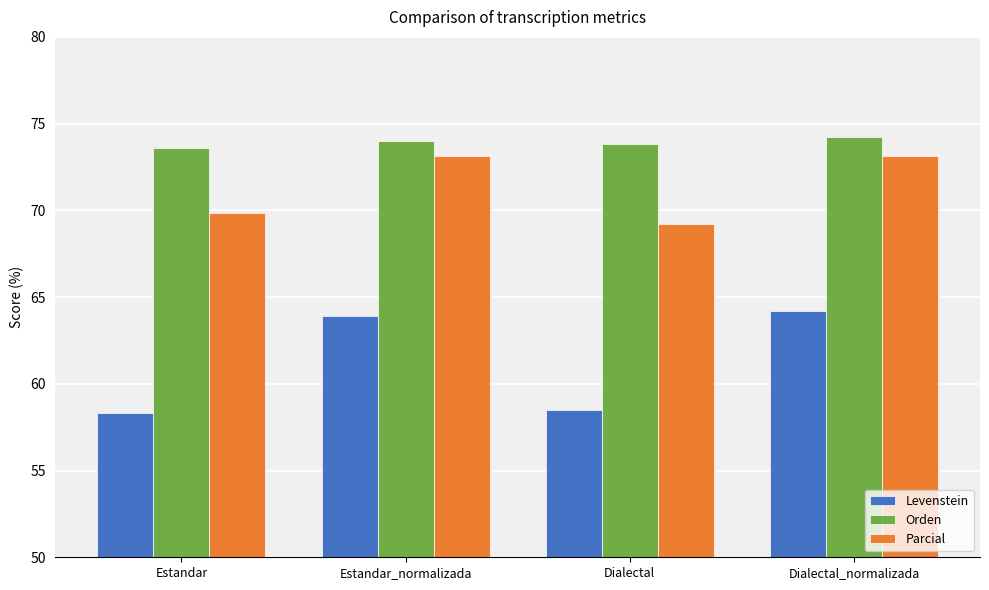

Reading left to right, list all the values displayed in this chart.

Levenstein: Estandar=58.3	Estandar_normalizada=63.9	Dialectal=58.5	Dialectal_normalizada=64.2
Orden: Estandar=73.6	Estandar_normalizada=74.0	Dialectal=73.8	Dialectal_normalizada=74.2
Parcial: Estandar=69.8	Estandar_normalizada=73.1	Dialectal=69.2	Dialectal_normalizada=73.1